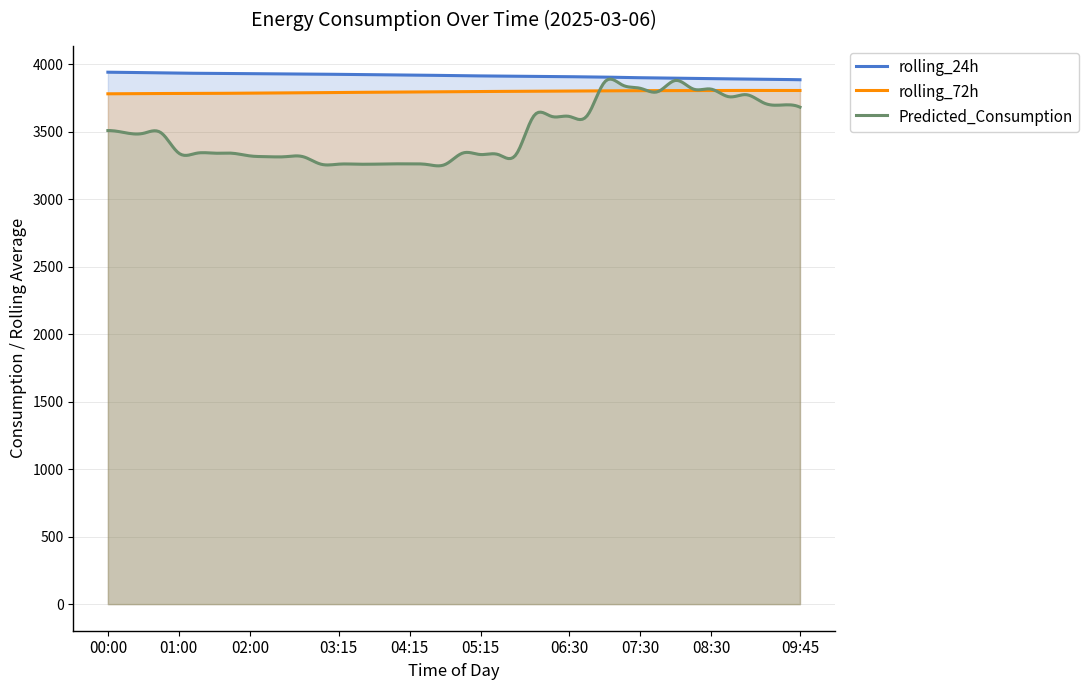

What is the difference between the rolling_24h values at 07:00 and 00:30?

32.8